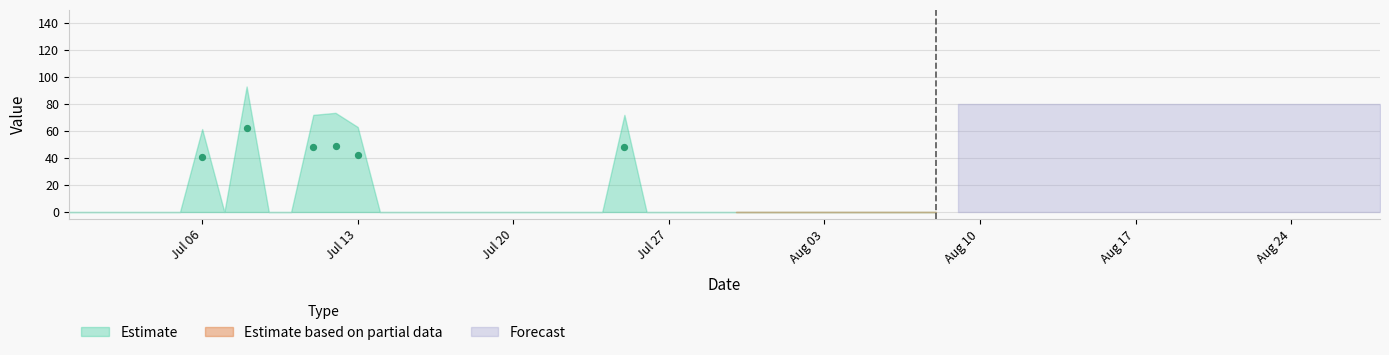

What is the range of X values (max minus min)?

19